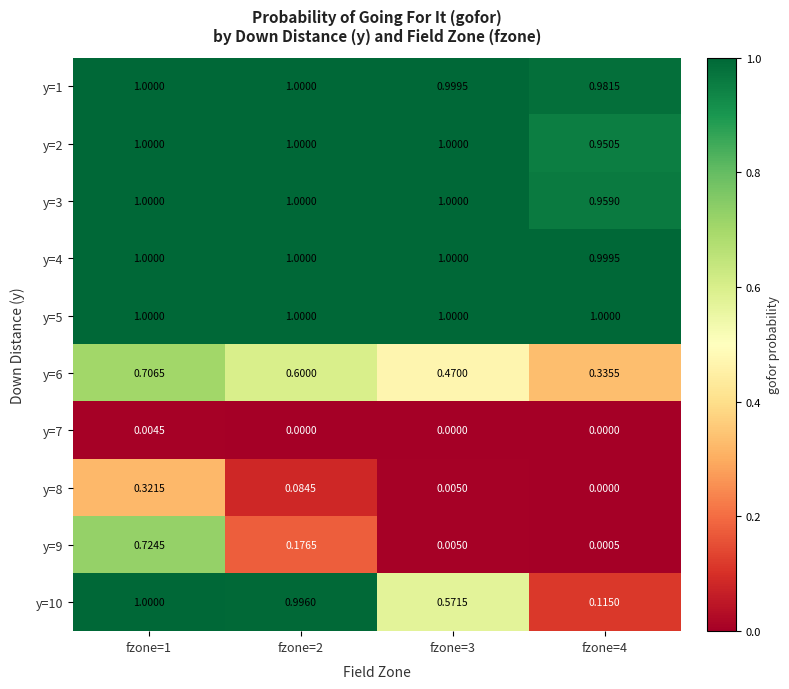

Is the value of y=9 at fzone=1 greater than the value of y=7 at fzone=2?

Yes